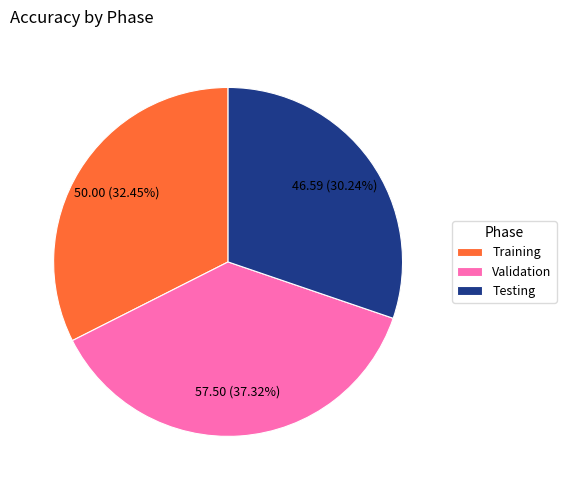

Count the number of slices in the pie.

3